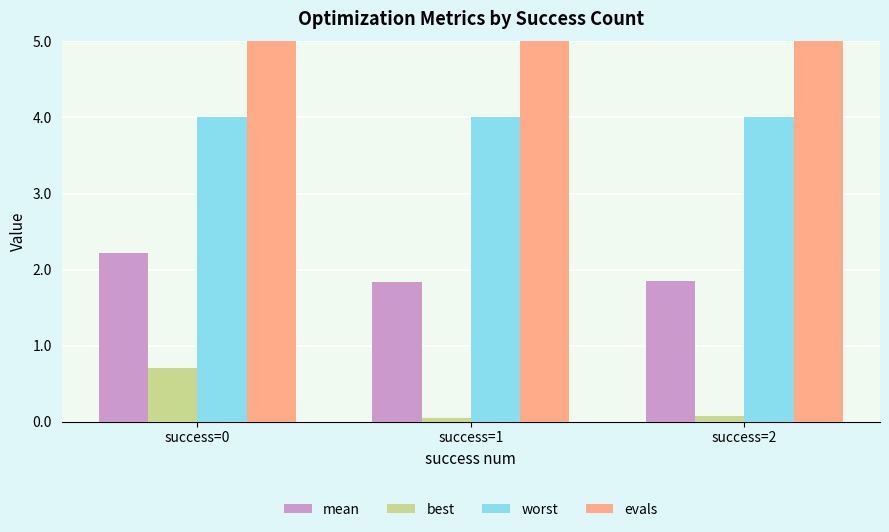

What is the sum of the evals values at success=1 and success=2?

186.0